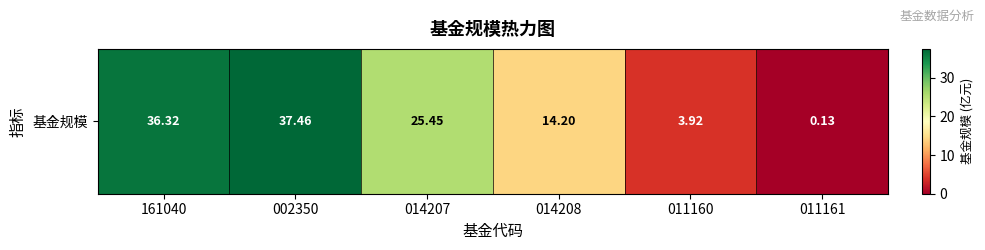

Where is the data nearest to the value 18?

014208